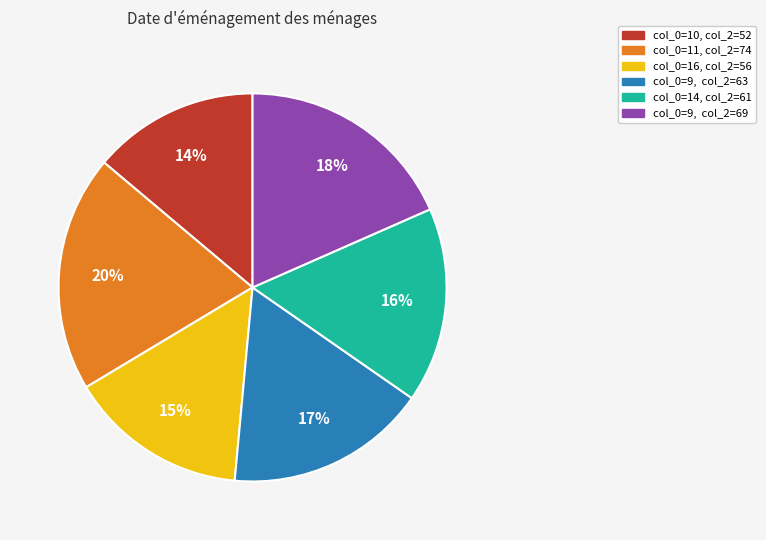

Is there a majority slice in this chart?

No